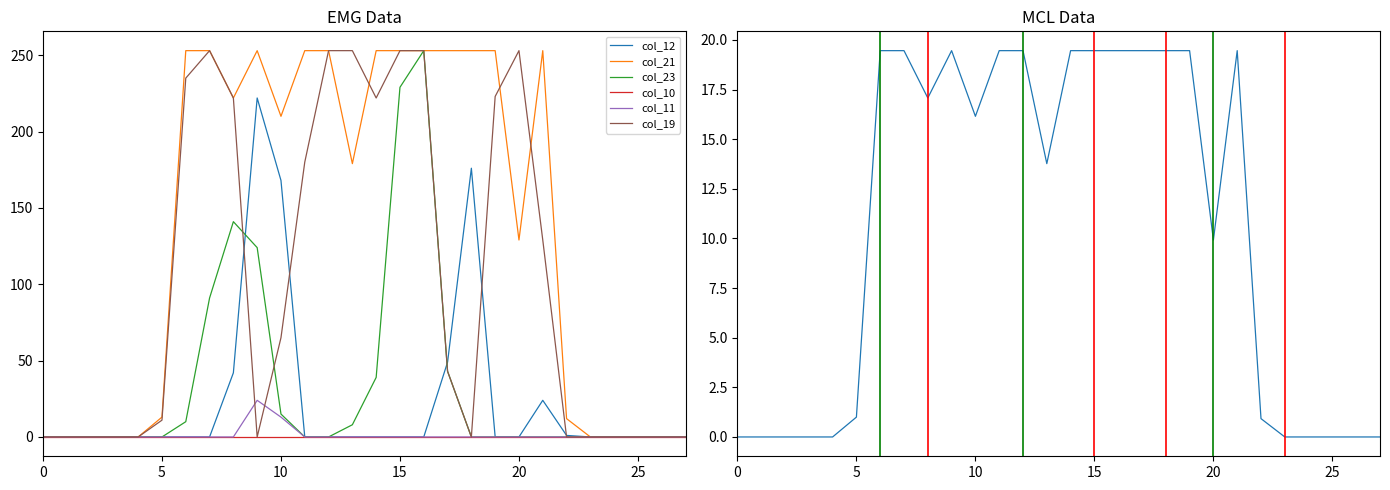

Is it true that col_11 equals 16 at 4?

False